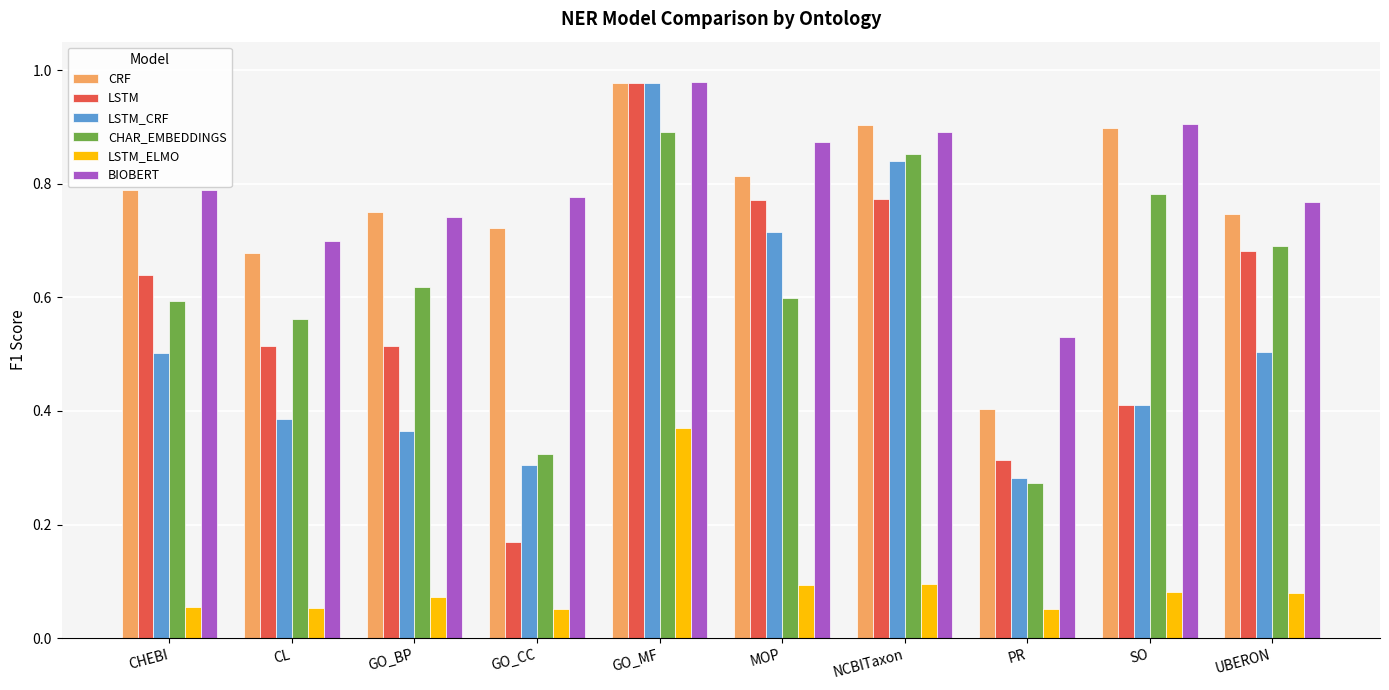

The value of CHAR_EMBEDDINGS at CHEBI is 0.6. True or false?

True